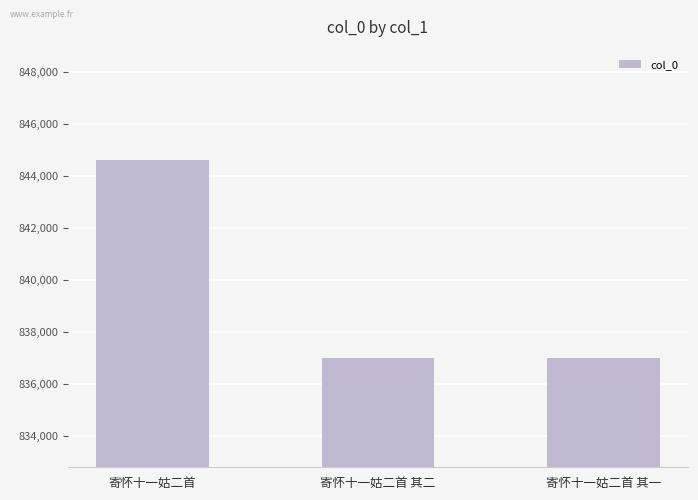

What is the label of the 3rd bar from the right?

寄怀十一姑二首